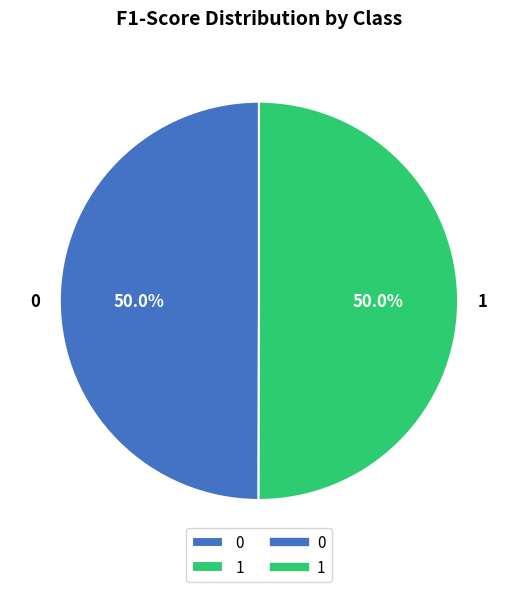

How much of the chart is everything except 0?

50.0%